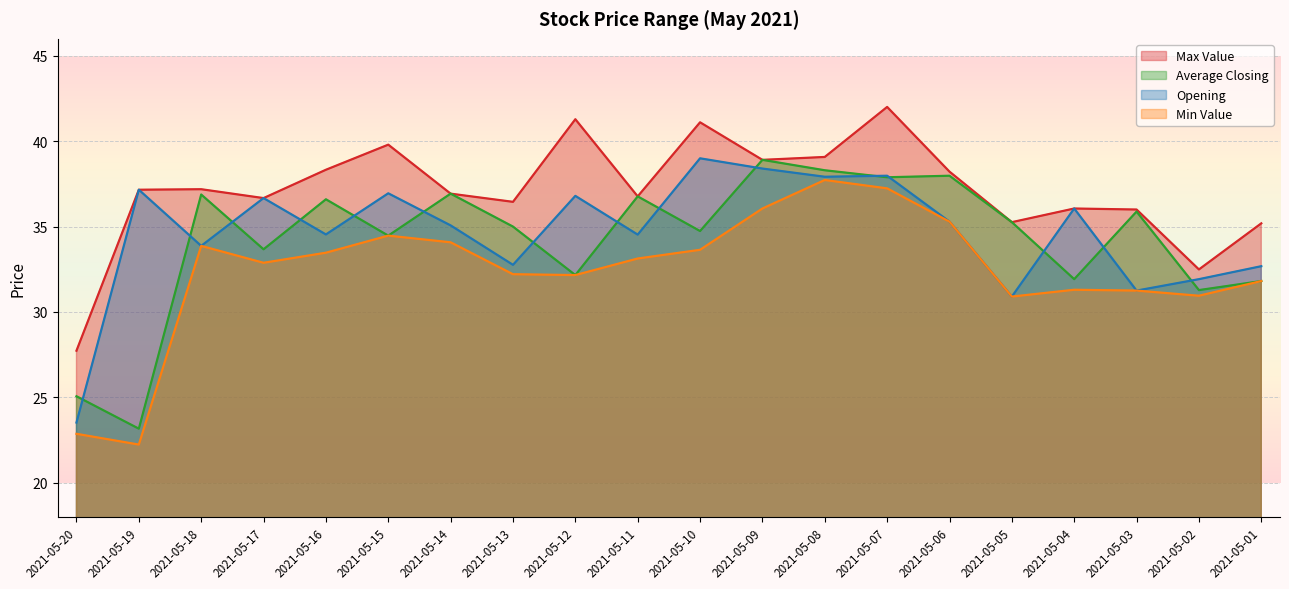

Does the chart display data point markers on the line(s)?

No